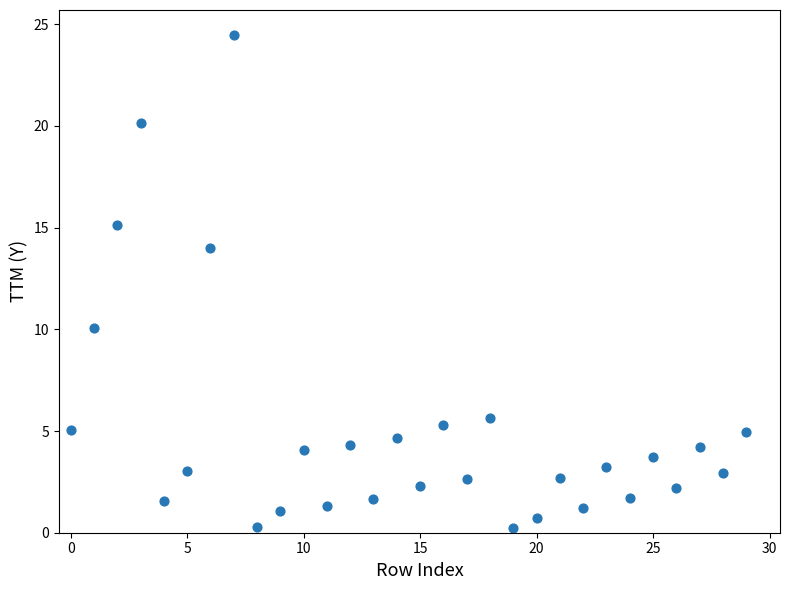

How many points are shown in the scatter plot?

30